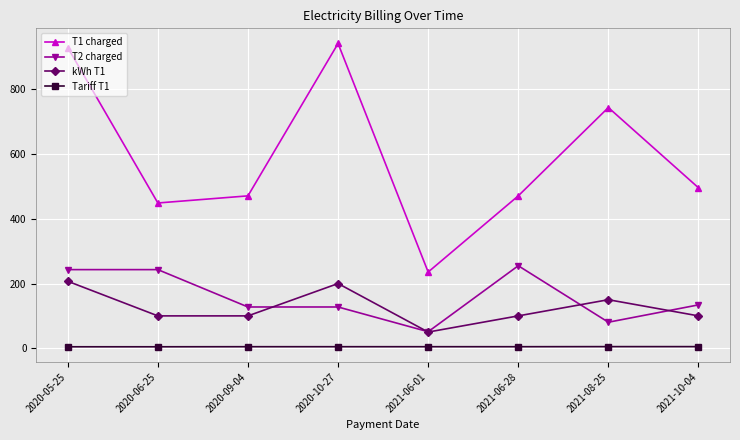

What is the spread (max minus min) of values at 2020-06-25?

444.5